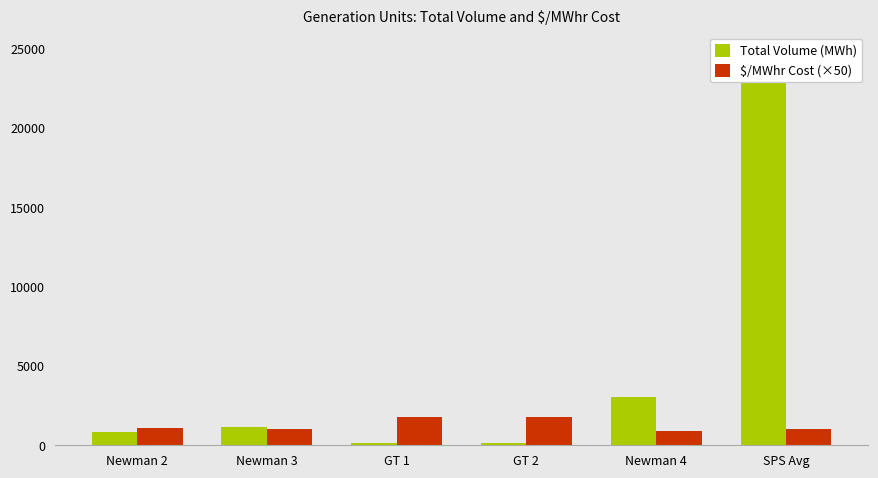

What is the label of the 4th bar from the right?

GT 1